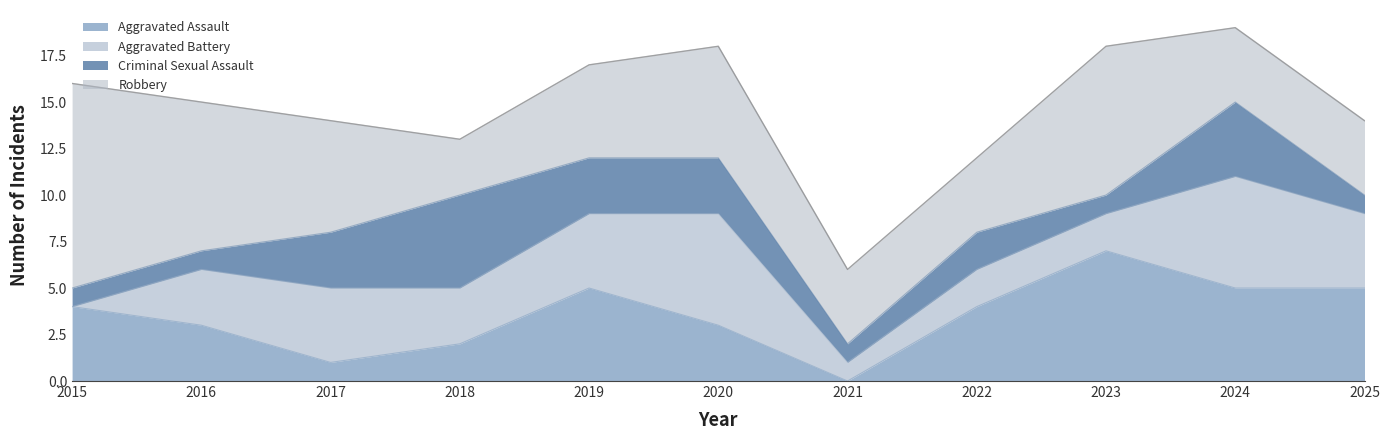

Which label corresponds to the smallest value in the chart?

2021